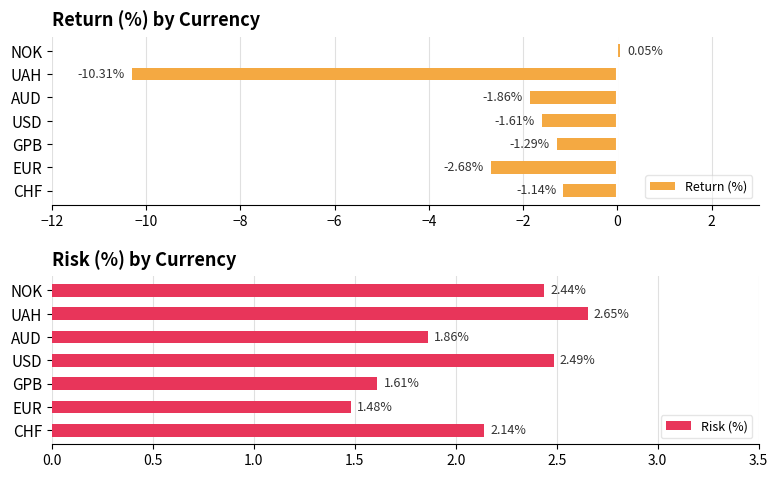

At how many categories does at least one series exceed -2?

7